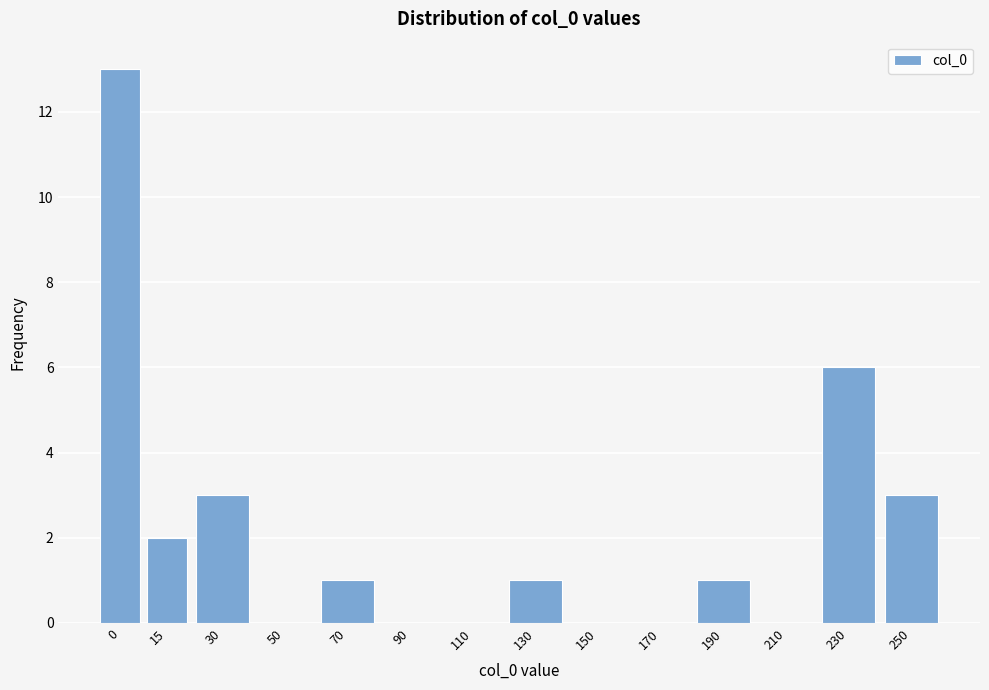

Reading left to right, transcribe all the data shown in this chart.

0=13	15=2	30=3	50=0	70=1	90=0	110=0	130=1	150=0	170=0	190=1	210=0	230=6	250=3